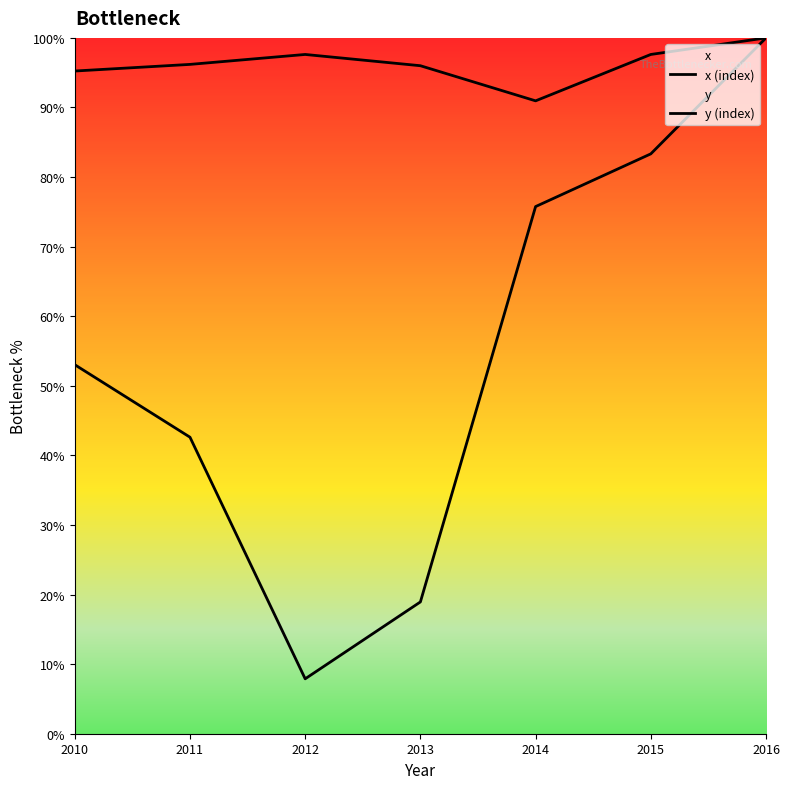

Which has a higher value, 2016 or 2014?

2016